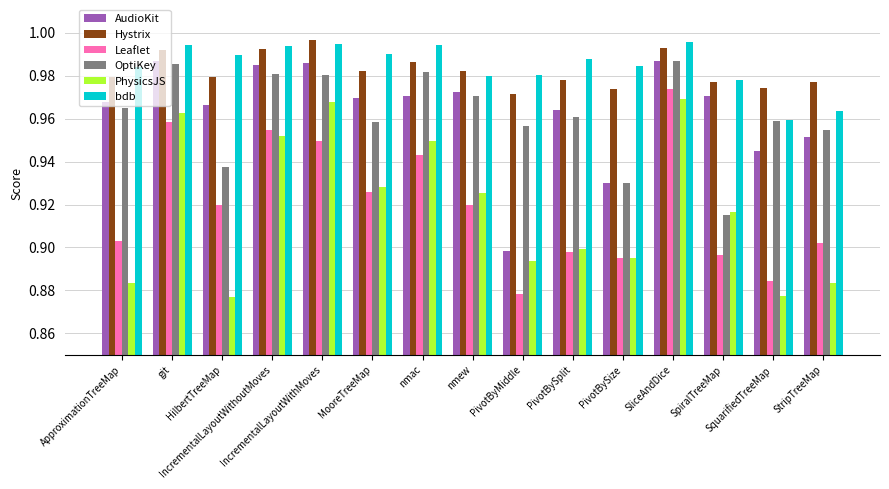

What position from the left is ApproximationTreeMap?

1